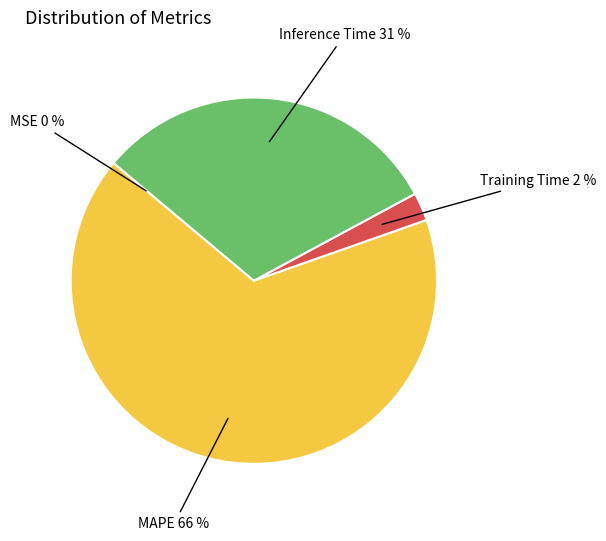

To the nearest percent, what portion does Inference Time represent?

31%